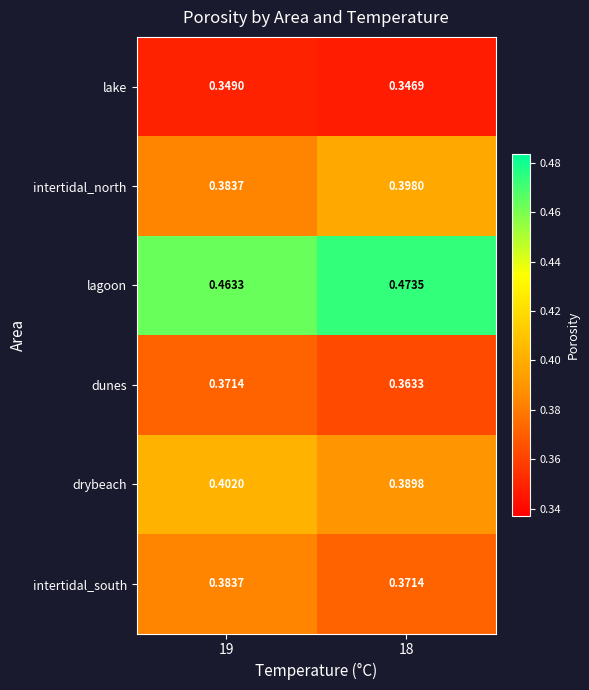

Which series has the widest spread of values?

intertidal_north